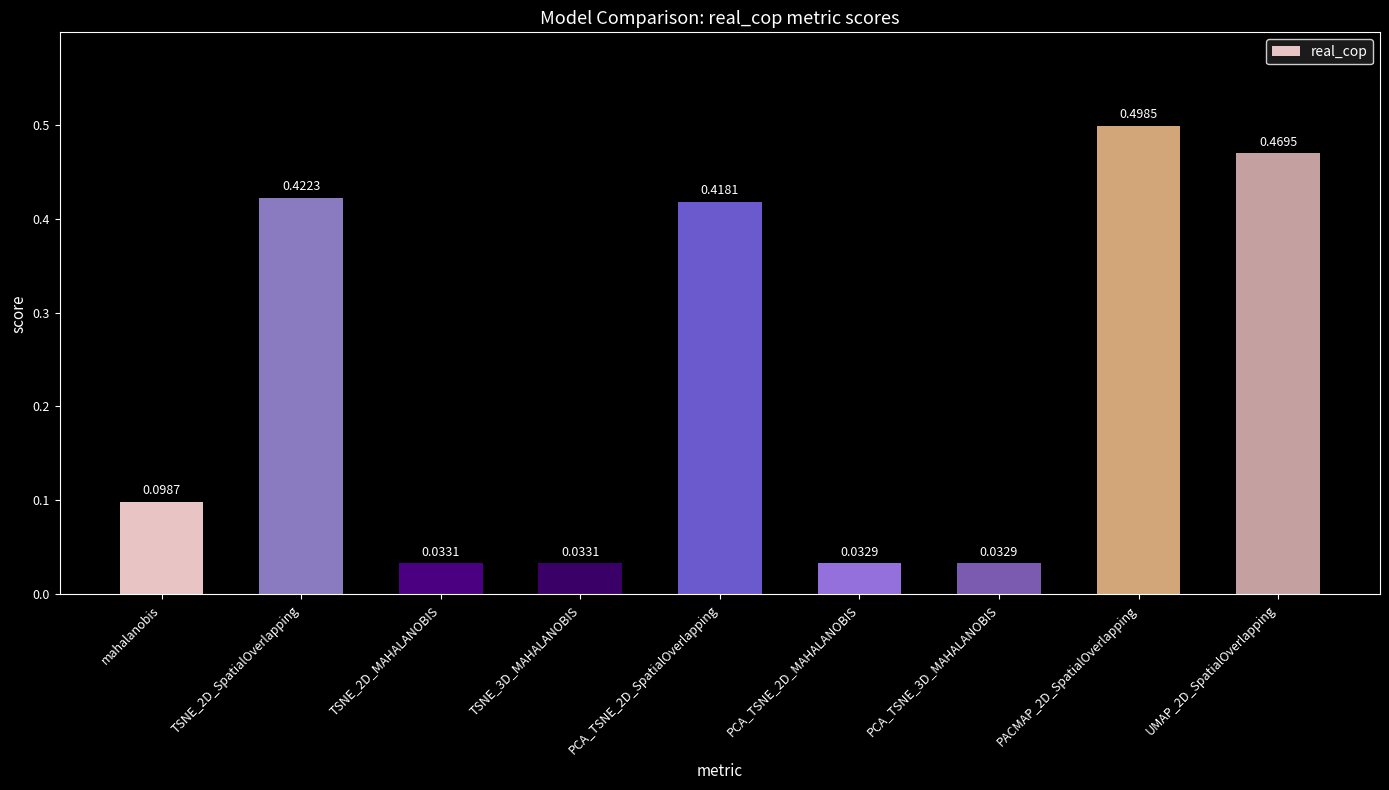

What is the average value?

0.2